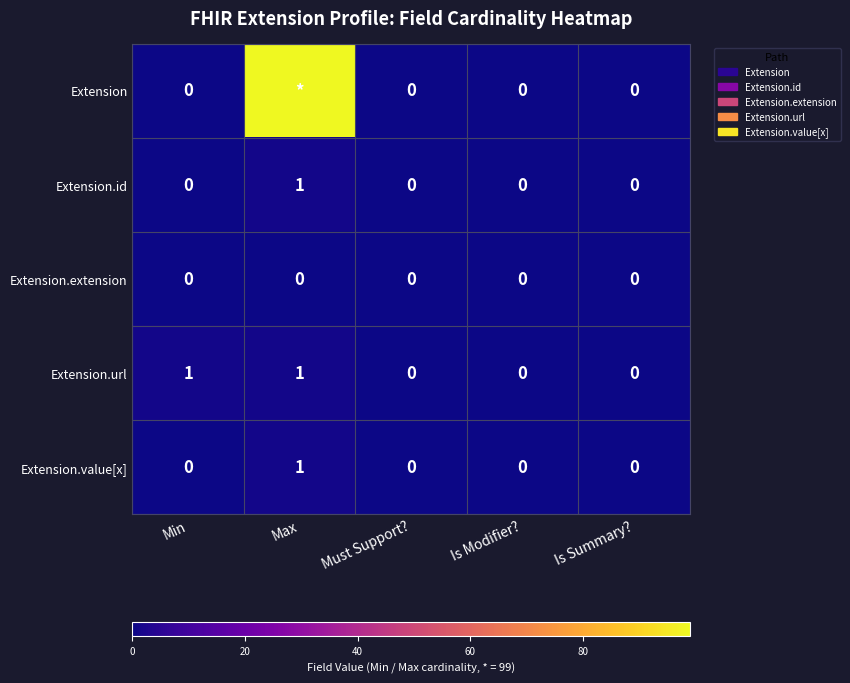

The Extension.value[x] series shows 1 at Min. True or false?

False